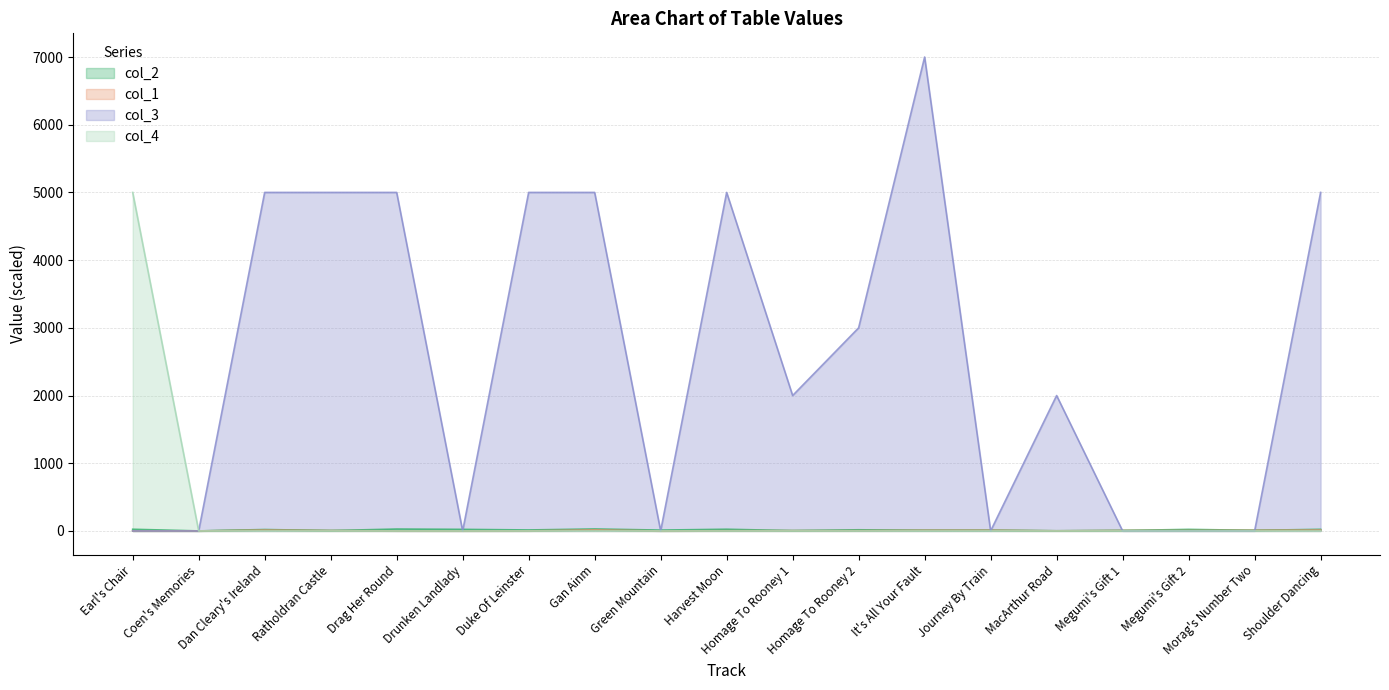

Which has a higher value, Dan Cleary's Ireland or MacArthur Road?

Dan Cleary's Ireland